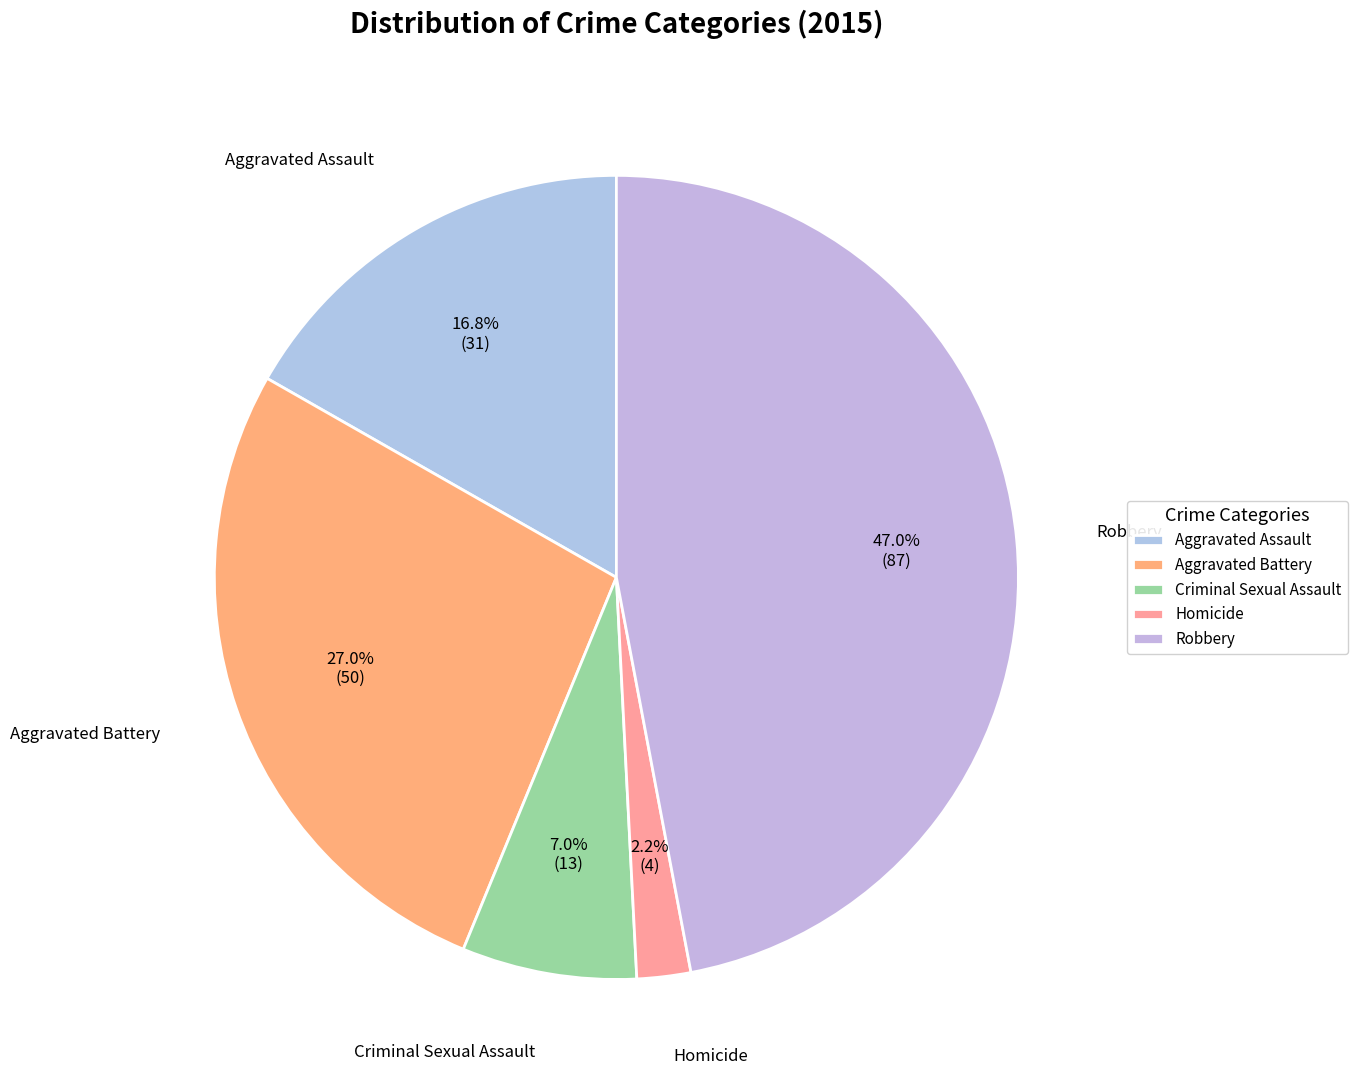

Is it true that Aggravated Battery is 27% of the pie?

True